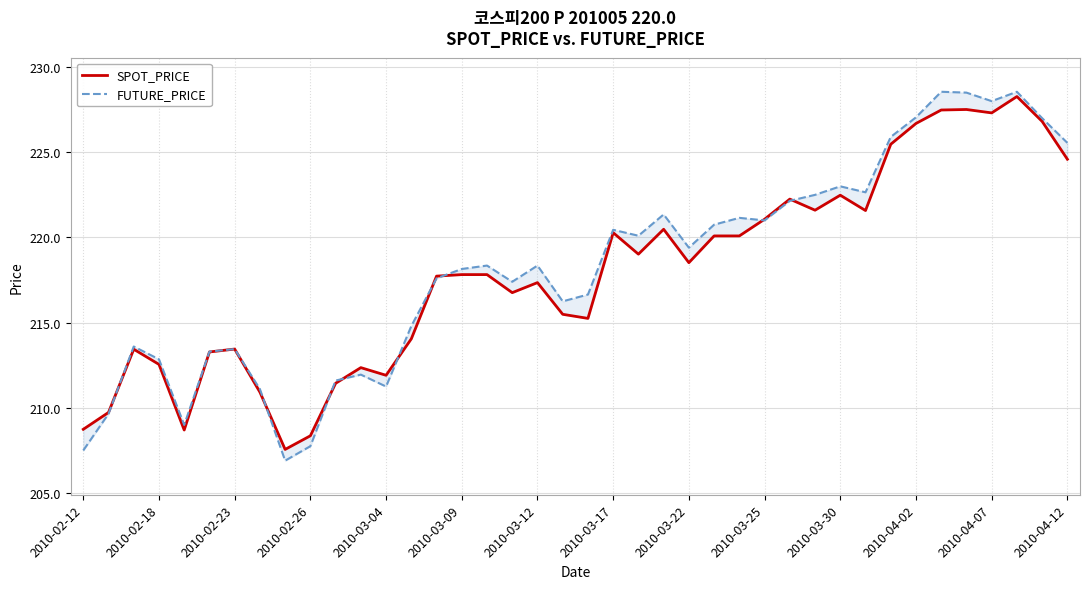

Is it true that SPOT_PRICE equals 215.5 at 19?

True